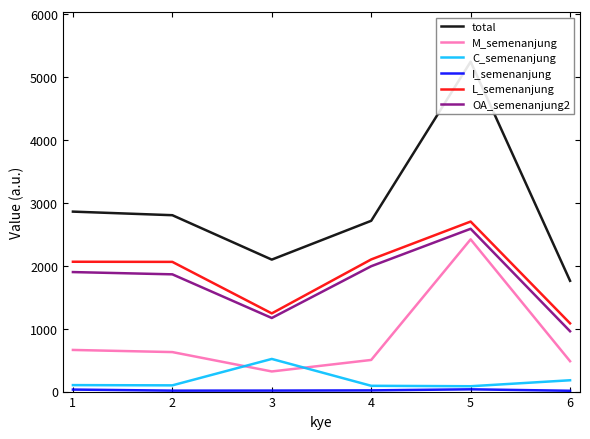

What is the value of the L_semenanjung point at the 4th from the left?

2101